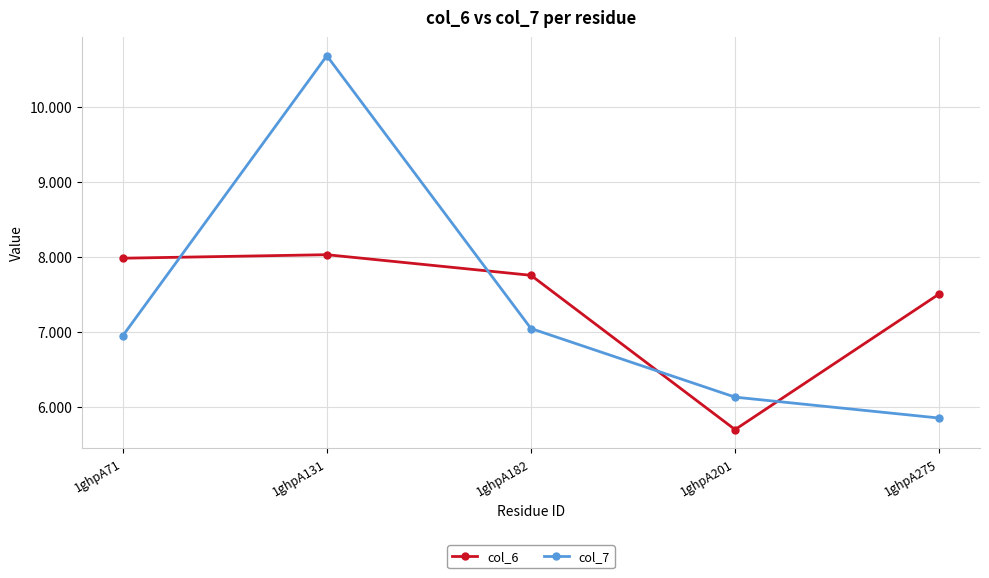

Where is col_6 nearest to the value 6?

1ghpA201